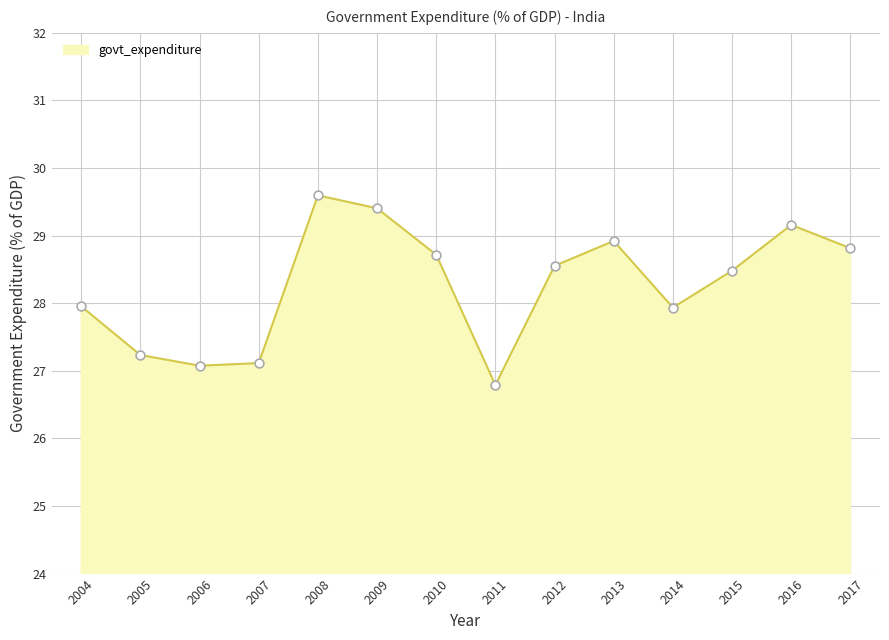

What is the change in value from 2006 to 2011?

-0.3